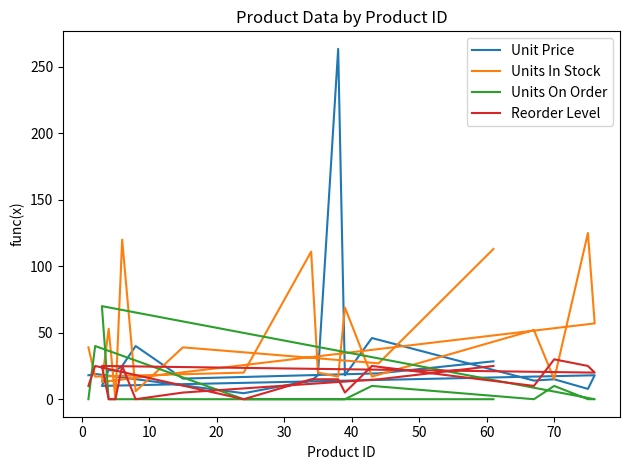

What is the label of the 12th point from the right?

70